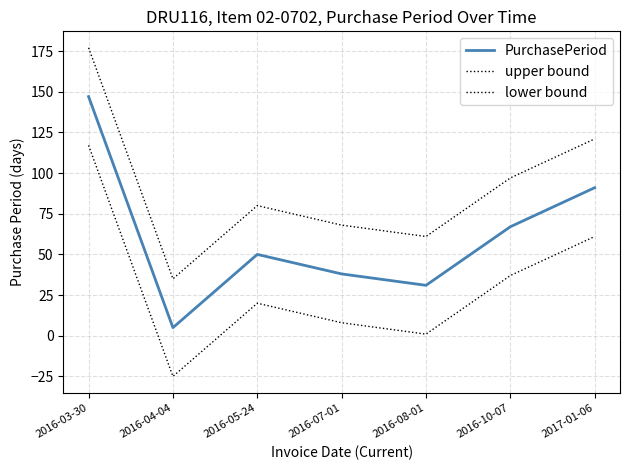

What is the total value across all series at 2016-05-24?

150